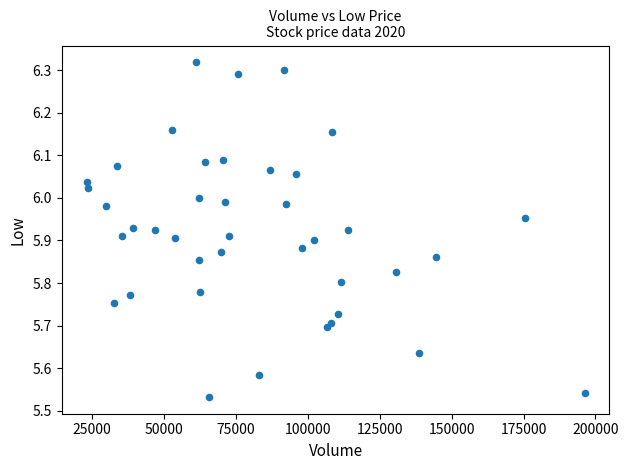

What is the range of X values (max minus min)?

173152.0